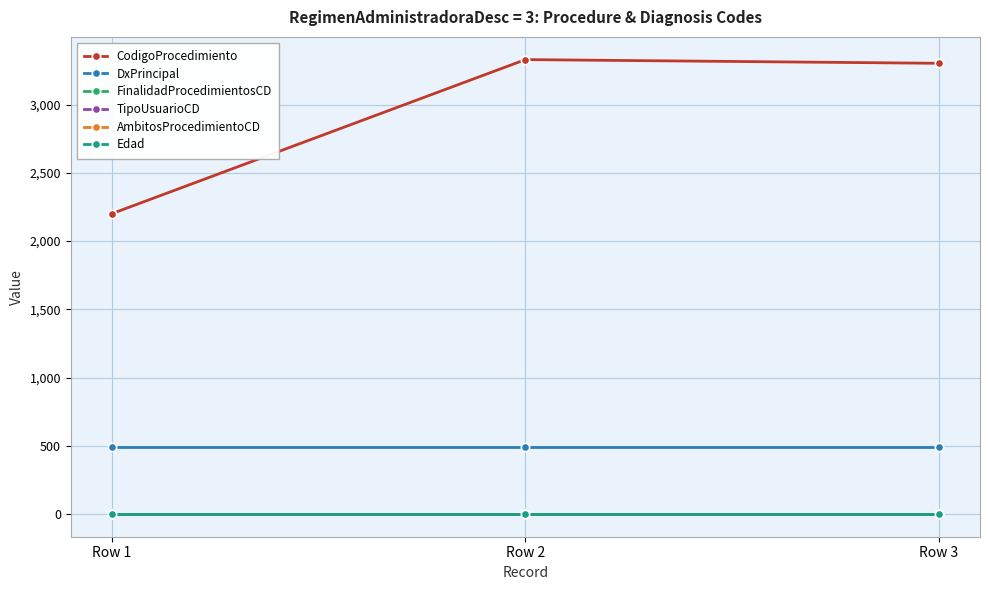

Reading left to right, transcribe all the data shown in this chart.

CodigoProcedimiento: 2201	3329	3302
DxPrincipal: 492	492	492
FinalidadProcedimientosCD: 1	1	1
TipoUsuarioCD: 2	2	2
AmbitosProcedimientoCD: 0	0	0
Edad: 0	0	0